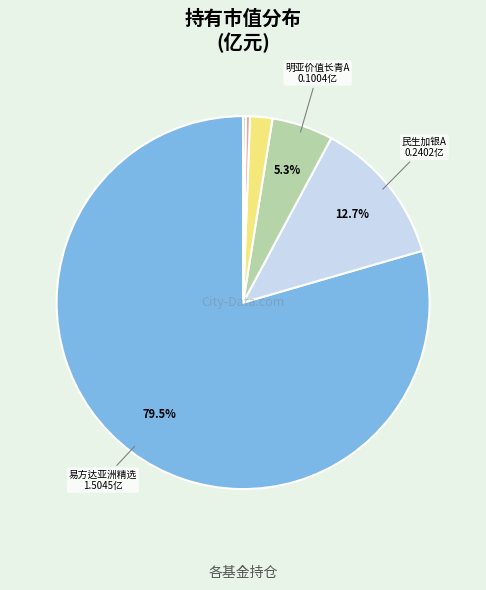

To the nearest percent, what is the average slice percentage?

17%